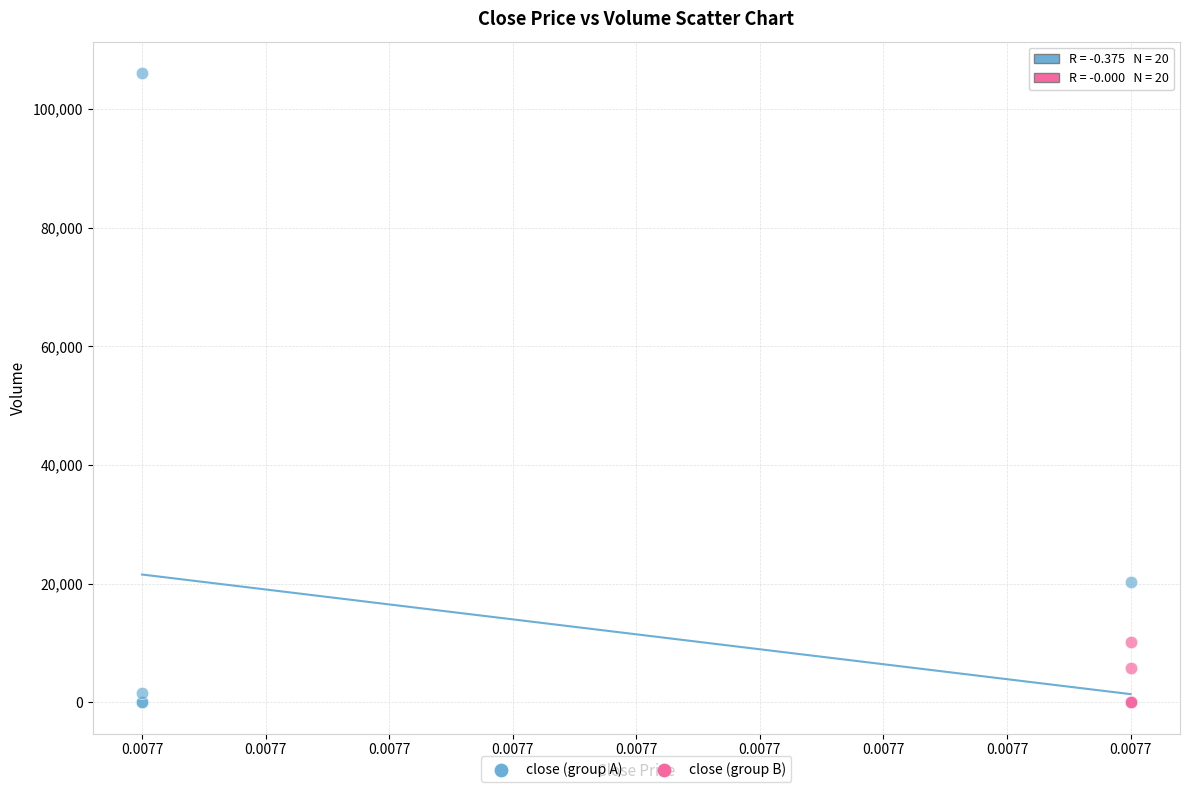

Which series contains the highest Y value?

close (group A)